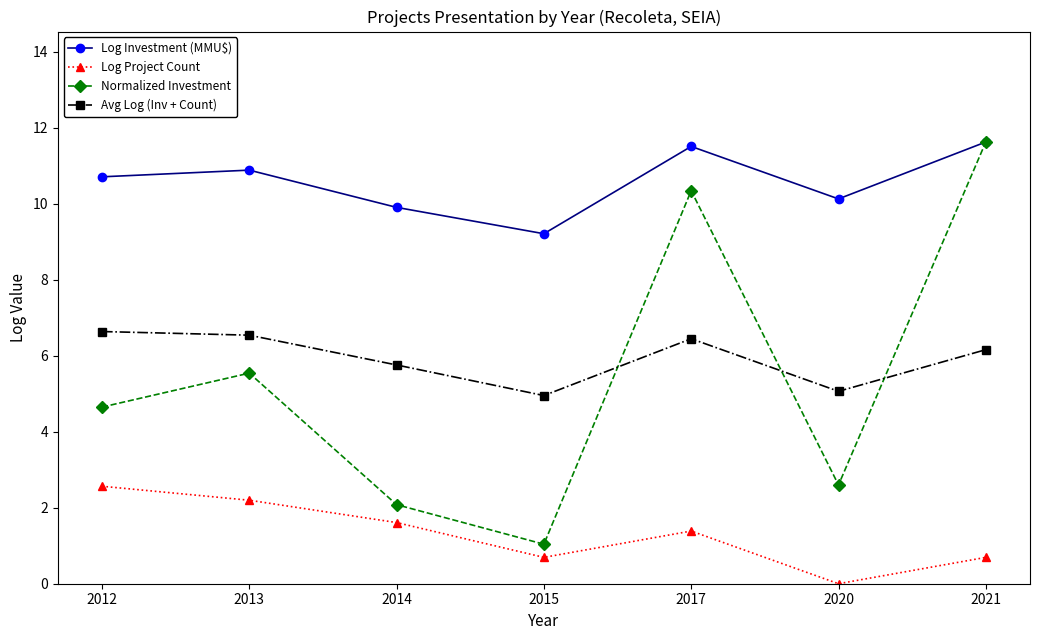

Reading left to right, list all the values displayed in this chart.

Log Investment (MMU$): 10.7	10.9	9.9	9.2	11.5	10.1	11.6
Log Project Count: 2.6	2.2	1.6	0.7	1.4	0.0	0.7
Normalized Investment: 4.6	5.5	2.1	1.0	10.3	2.6	11.6
Avg Log (Inv + Count): 6.6	6.5	5.8	5.0	6.4	5.1	6.2